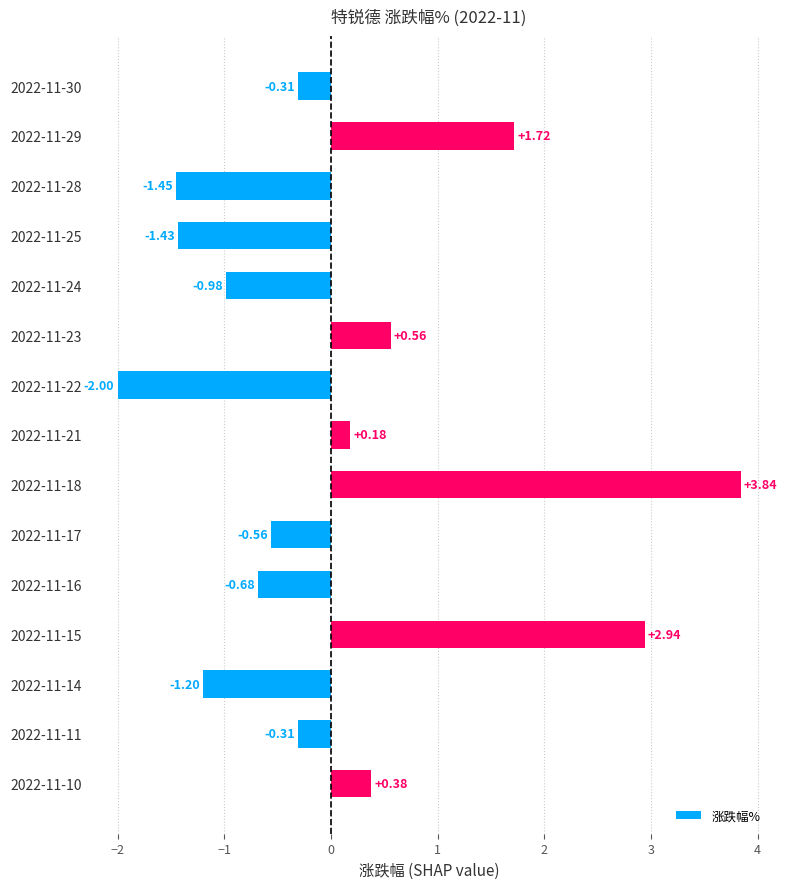

Which has a higher value, 2022-11-25 or 2022-11-18?

2022-11-18